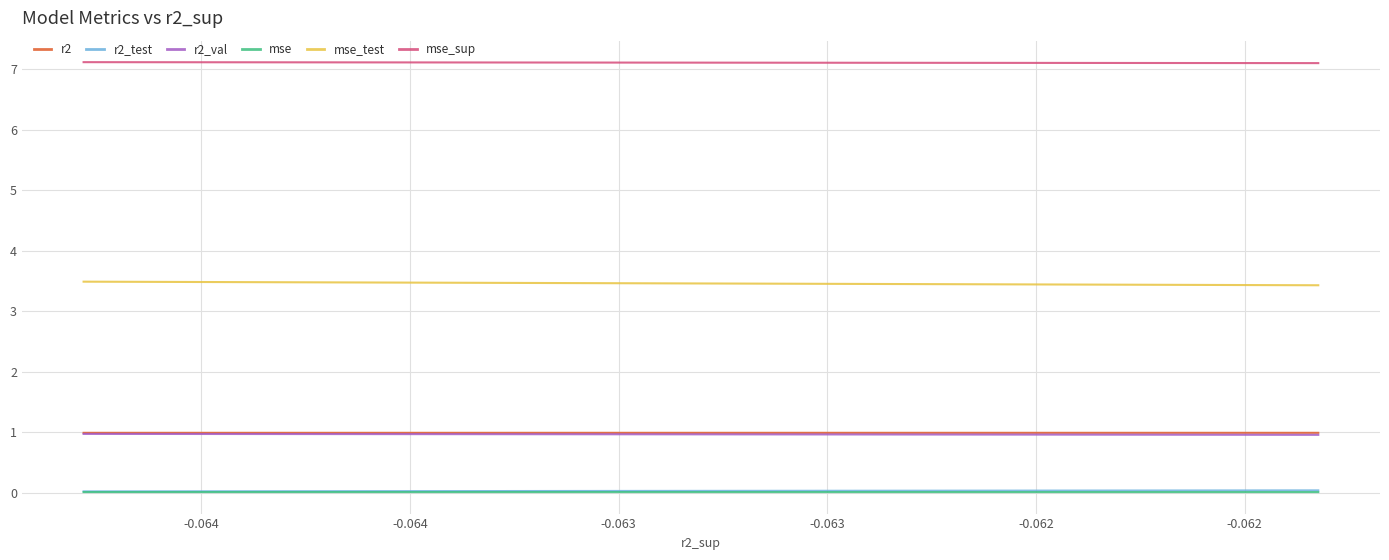

True or false: mse and r2_test cross at least once.

False